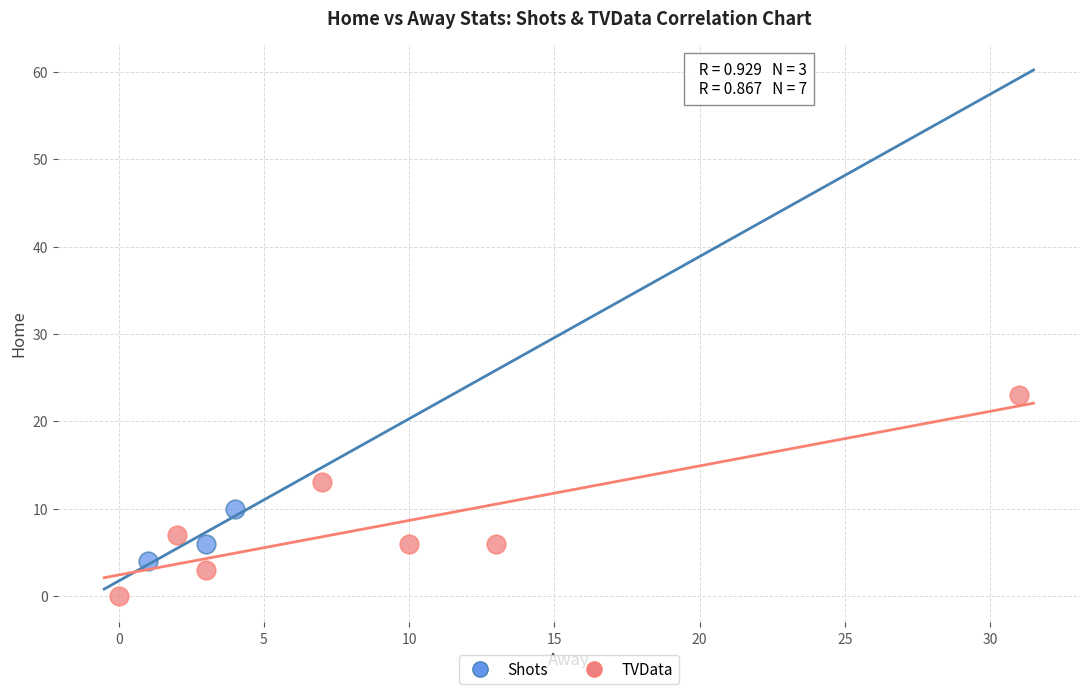

What are all the series names shown in the legend?

Shots, TVData